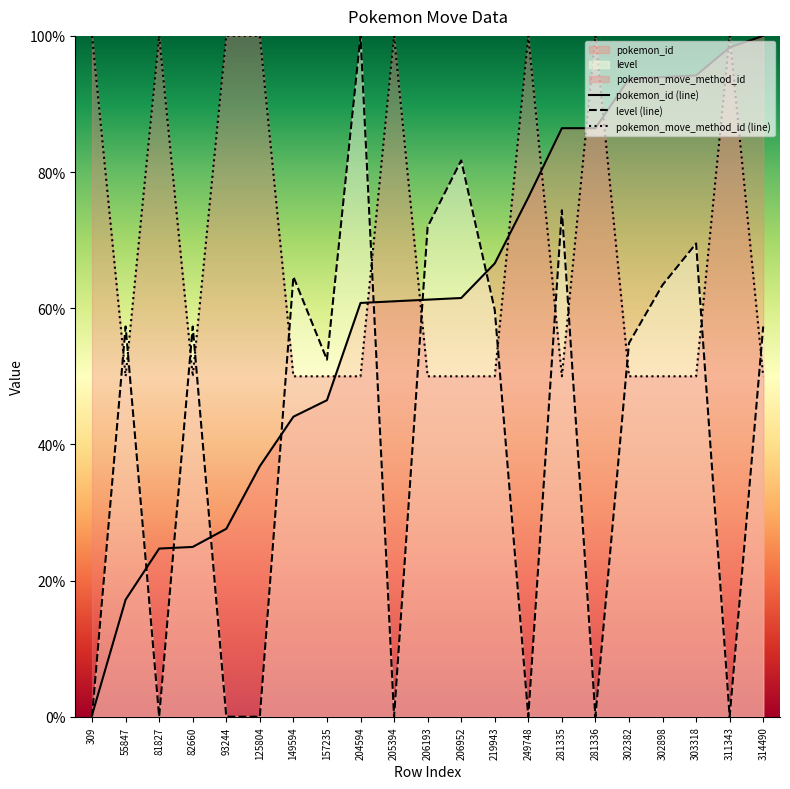

Reading left to right, transcribe all the data shown in this chart.

pokemon_id: 309=0.2	55847=17.2	81827=24.7	82660=24.9	93244=27.6	125804=36.8	149594=44.1	157235=46.5	204594=60.8	205394=61.0	206193=61.3	206952=61.5	219943=66.6	249748=76.3	281335=86.4	281336=86.4	302382=93.7	302898=93.9	303318=94.2	311343=98.3	314490=100.0
level: 309=0.0	55847=57.3	81827=0.0	82660=57.3	93244=0.0	125804=0.0	149594=64.6	157235=52.4	204594=100.0	205394=0.0	206193=72.0	206952=81.7	219943=59.8	249748=0.0	281335=74.4	281336=0.0	302382=54.9	302898=63.4	303318=69.5	311343=0.0	314490=57.3
pokemon_move_method_id: 309=100.0	55847=50.0	81827=100.0	82660=50.0	93244=100.0	125804=100.0	149594=50.0	157235=50.0	204594=50.0	205394=100.0	206193=50.0	206952=50.0	219943=50.0	249748=100.0	281335=50.0	281336=100.0	302382=50.0	302898=50.0	303318=50.0	311343=100.0	314490=50.0